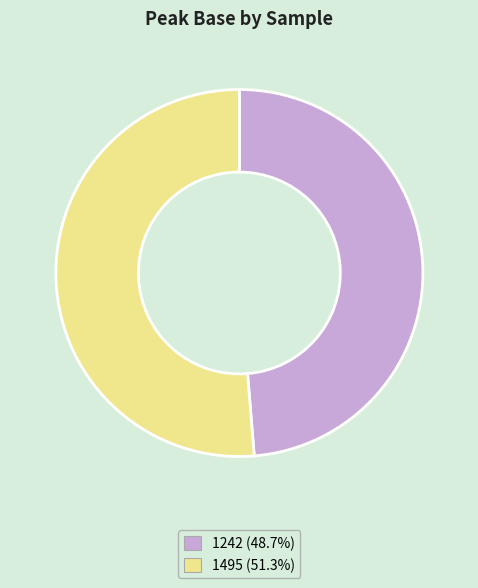

Does 1495 (51.3%) represent more than half of the total?

Yes